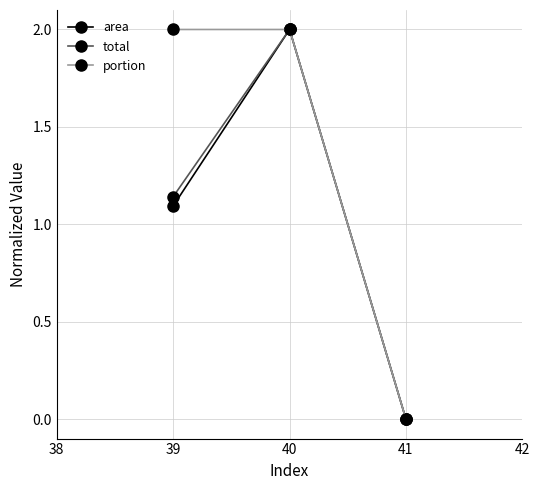

Is the value of total at 39 greater than the value of portion at 40?

No